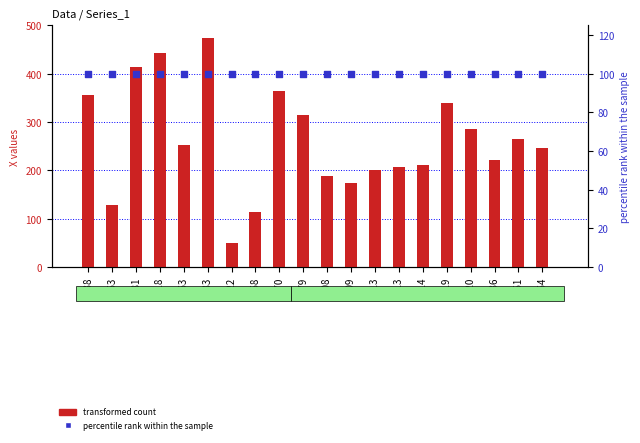

Which series contains the highest Y value?

transformed count